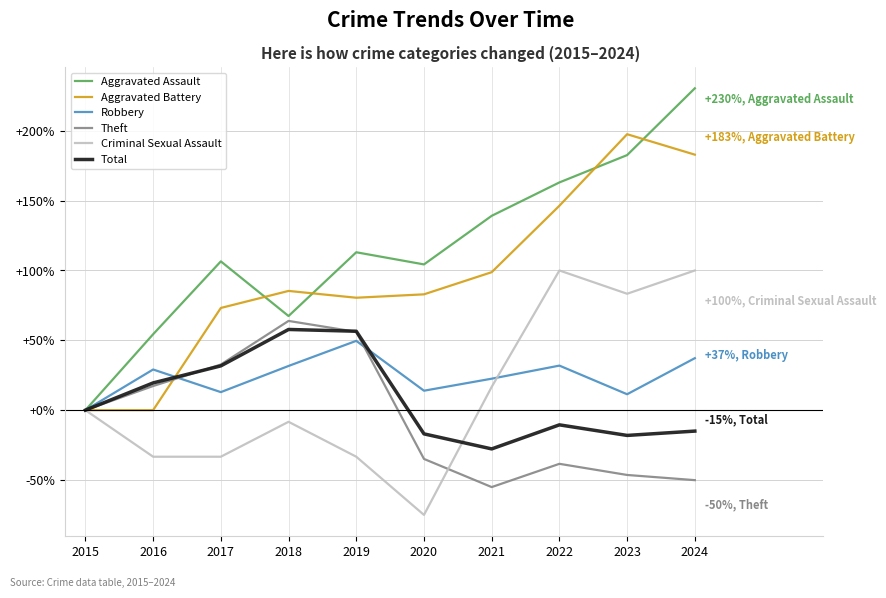

Is it true that Aggravated Battery equals 82.9 at 2020?

True